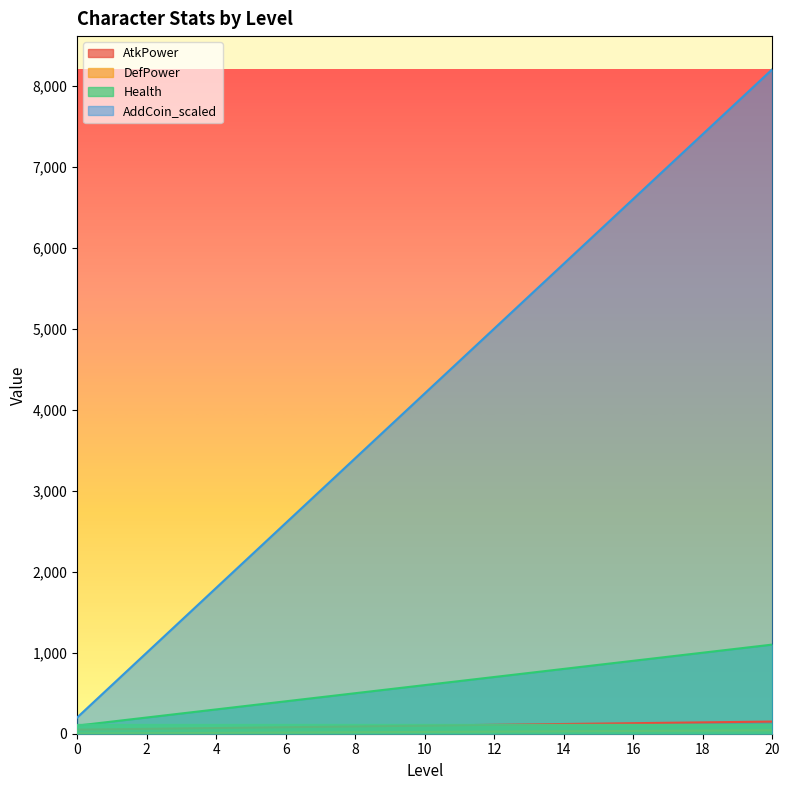

True or false: Health and AddCoin_scaled cross at least once.

False